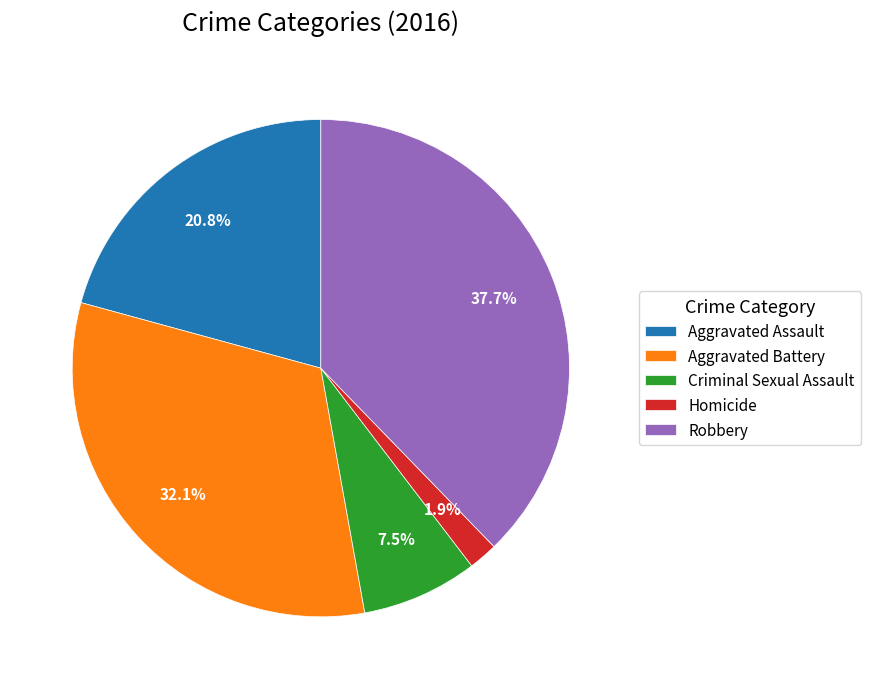

How many segments does this pie chart have?

5